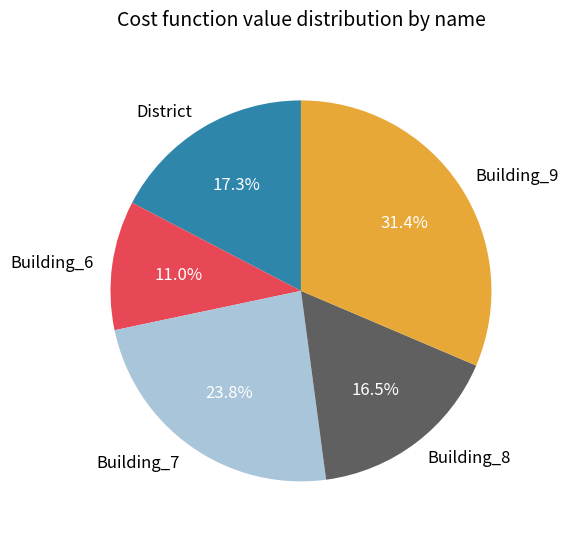

Is District the majority of the pie?

No